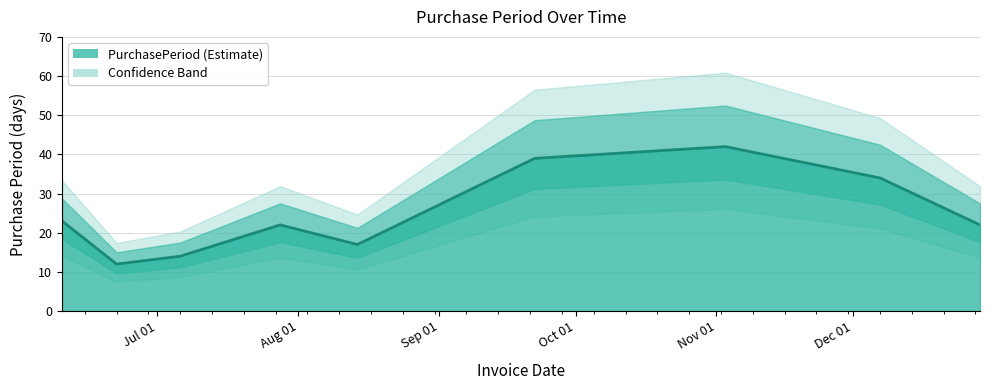

Rank the categories by value from highest to lowest.

2015-11-03, 2015-09-22, 2015-12-07, 2015-06-10, 2015-07-28, 2015-12-29, 2015-08-14, 2015-07-06, 2015-06-22